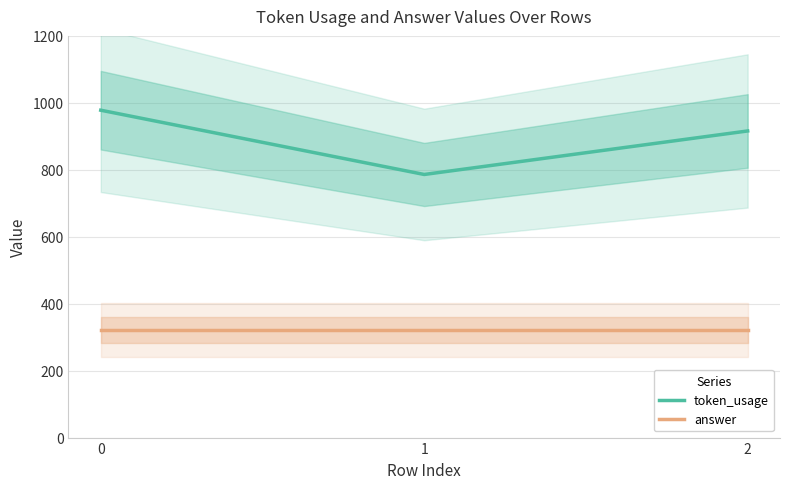

Is the value of token_usage at 2 greater than the value of answer at 1?

Yes